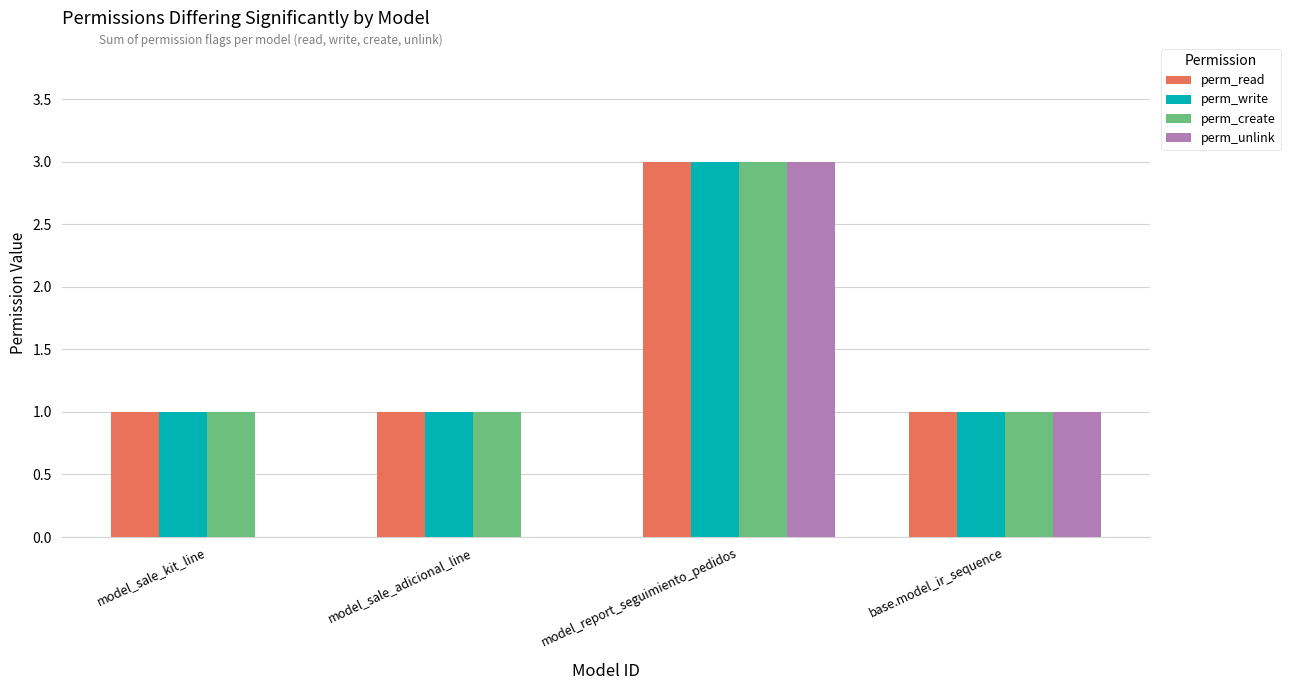

How many groups of bars are there?

4